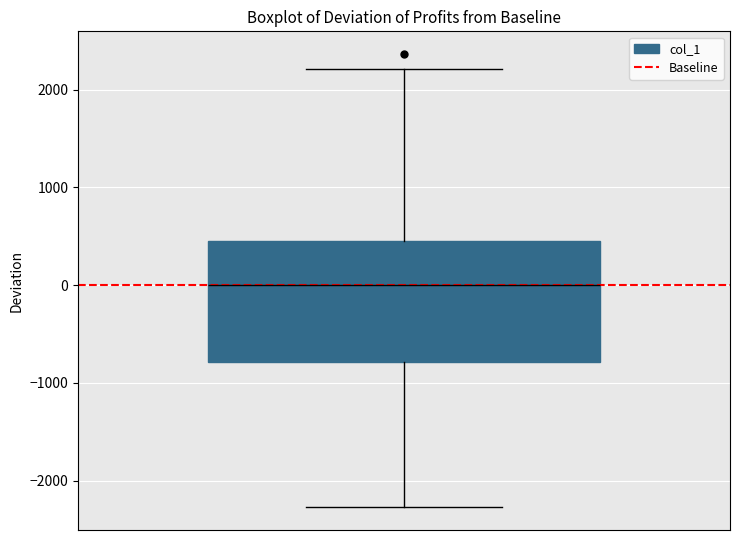

Read this box plot against the y-axis: the position of the median line, the range covered by the box, and the ends of both whiskers. The values are not printed on the chart, so give them approximately, as read against the axis.

median 0, box -800 to 500, whiskers -2300 to 2200